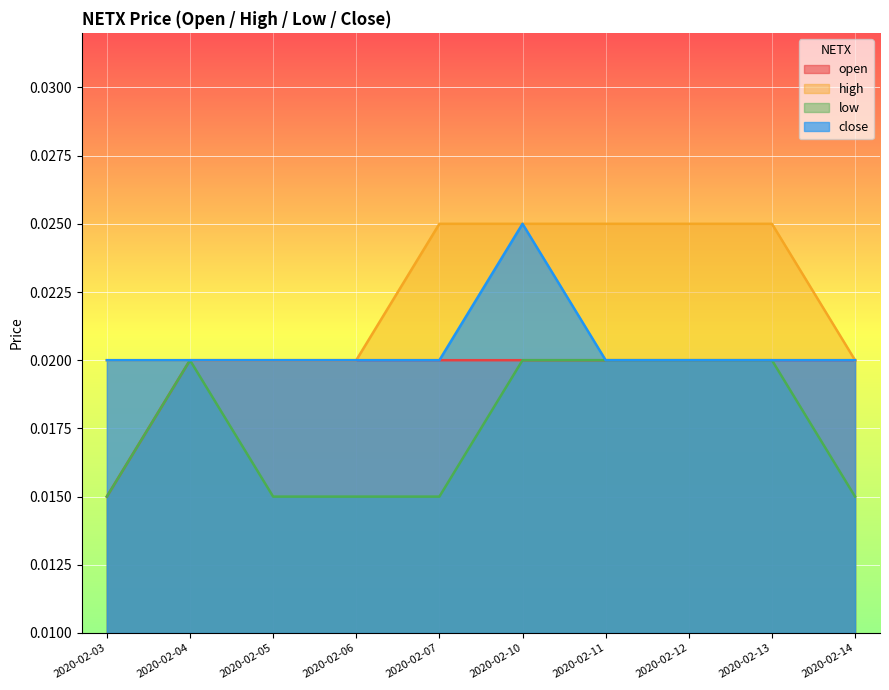

Which series has the largest total across all categories?

high